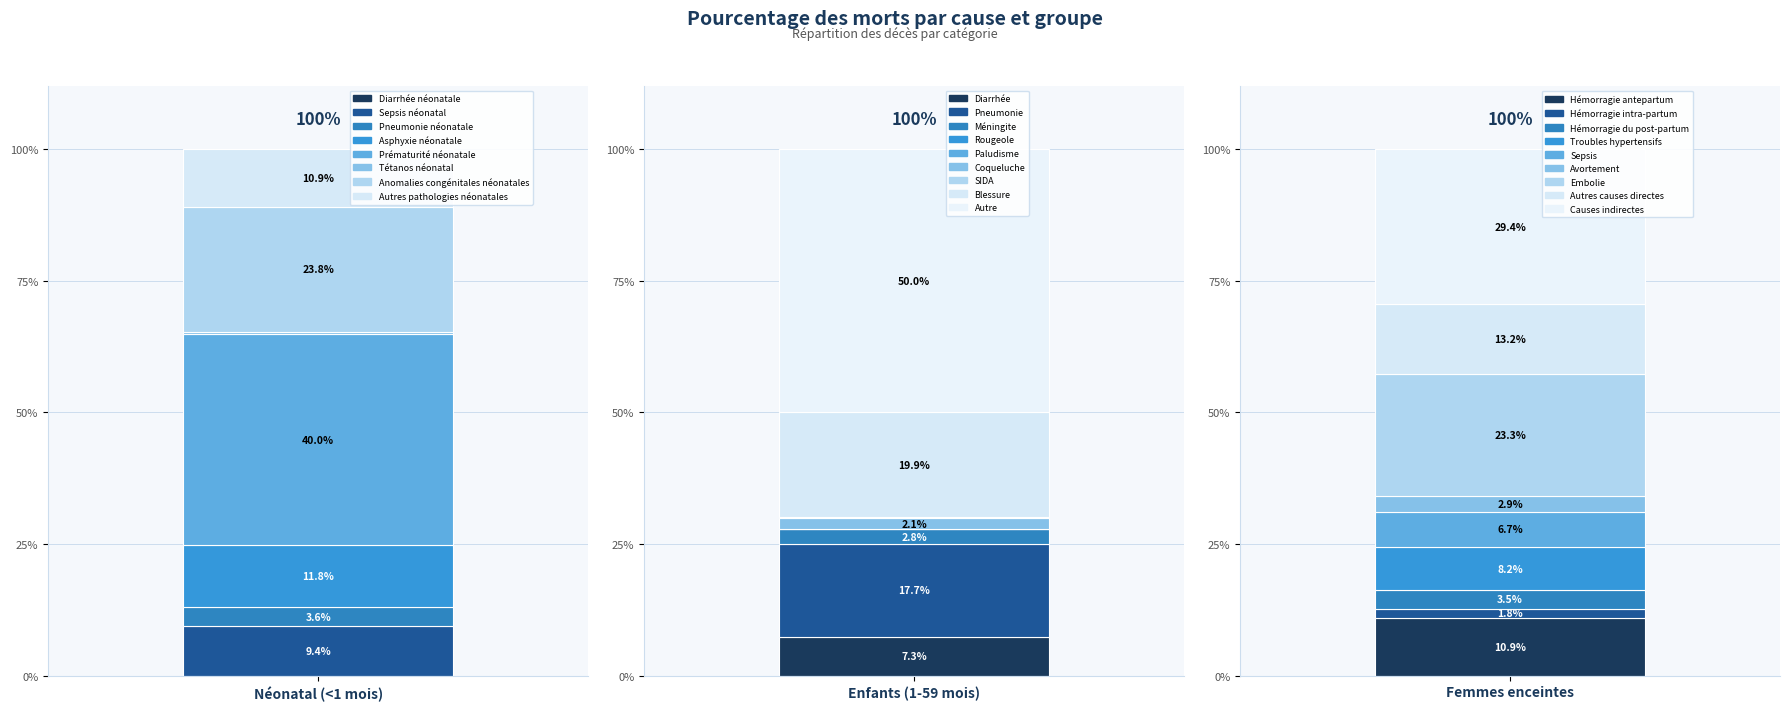

Which series changed the most between Néonatal (<1 mois) and Femmes enceintes?

Diarrhée